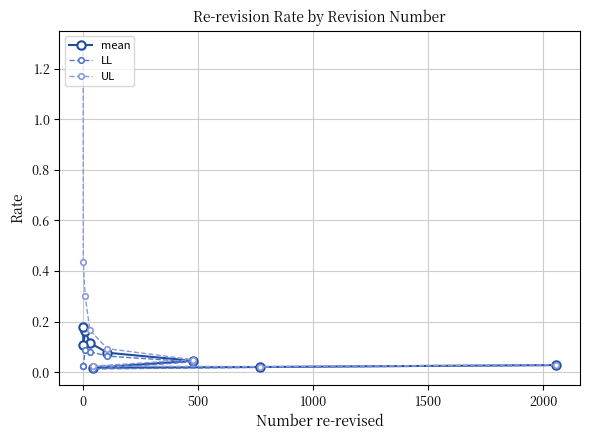

Which series has the widest spread of values?

UL